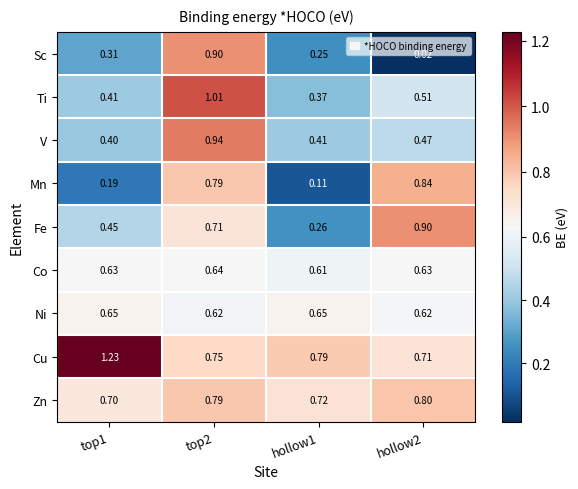

Is the value of V at hollow2 greater than the value of Sc at top2?

No